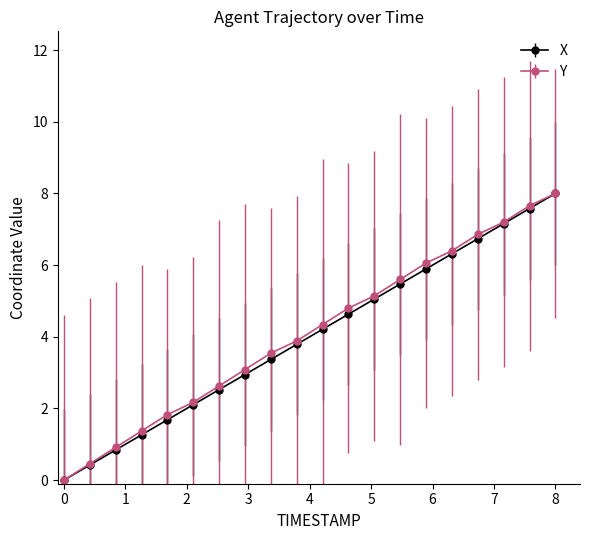

What is the value of the X point at the 7th from the left?

2.5